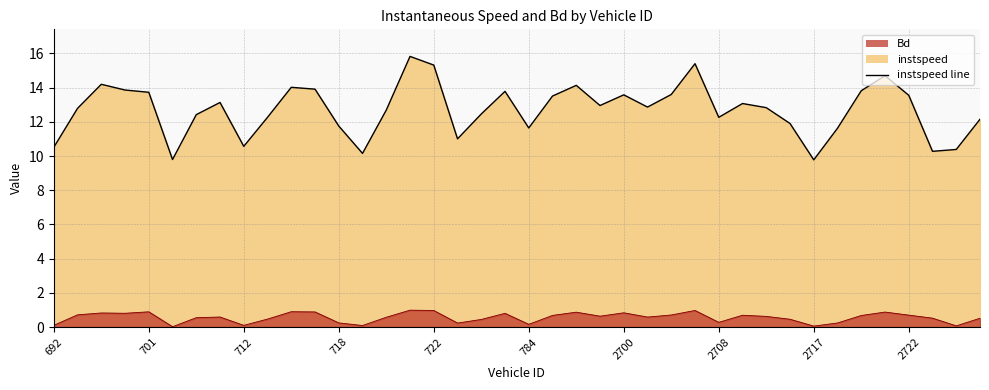

At how many categories does at least one series exceed 6?

40